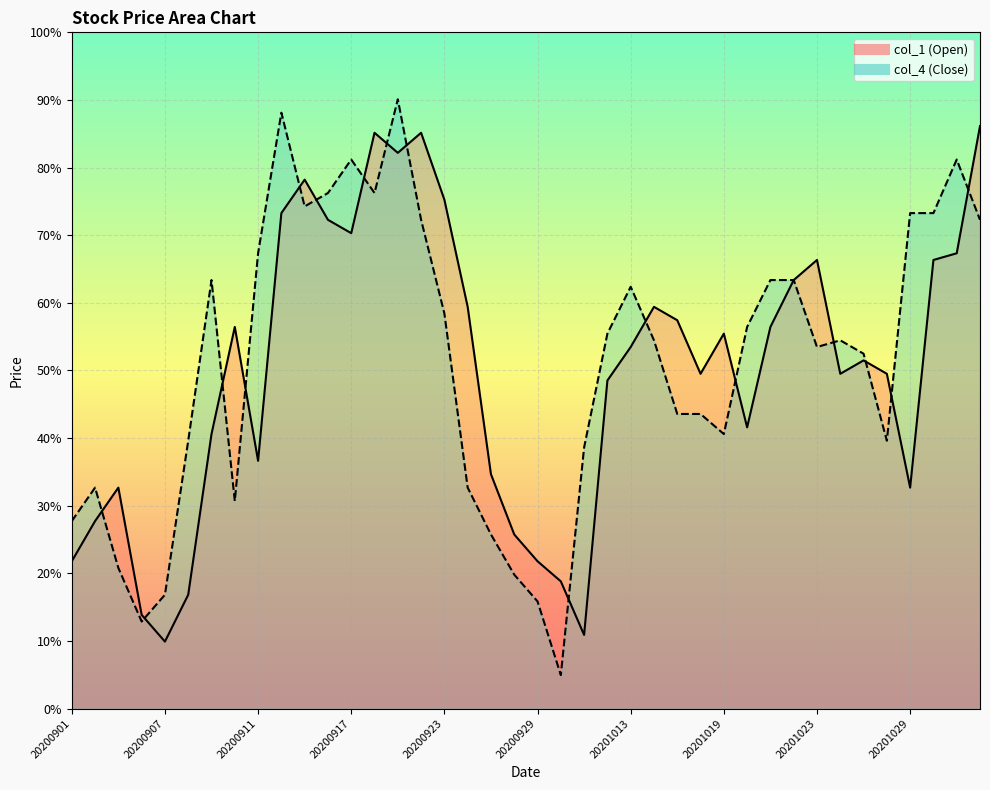

What is the average value of the col_4 series?

6.4